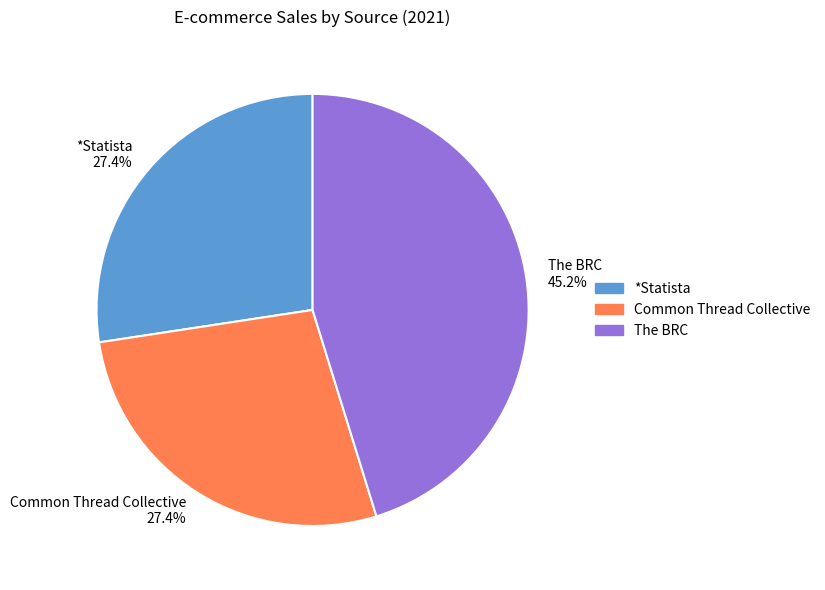

The *Statista slice represents 27% of the pie. True or false?

True